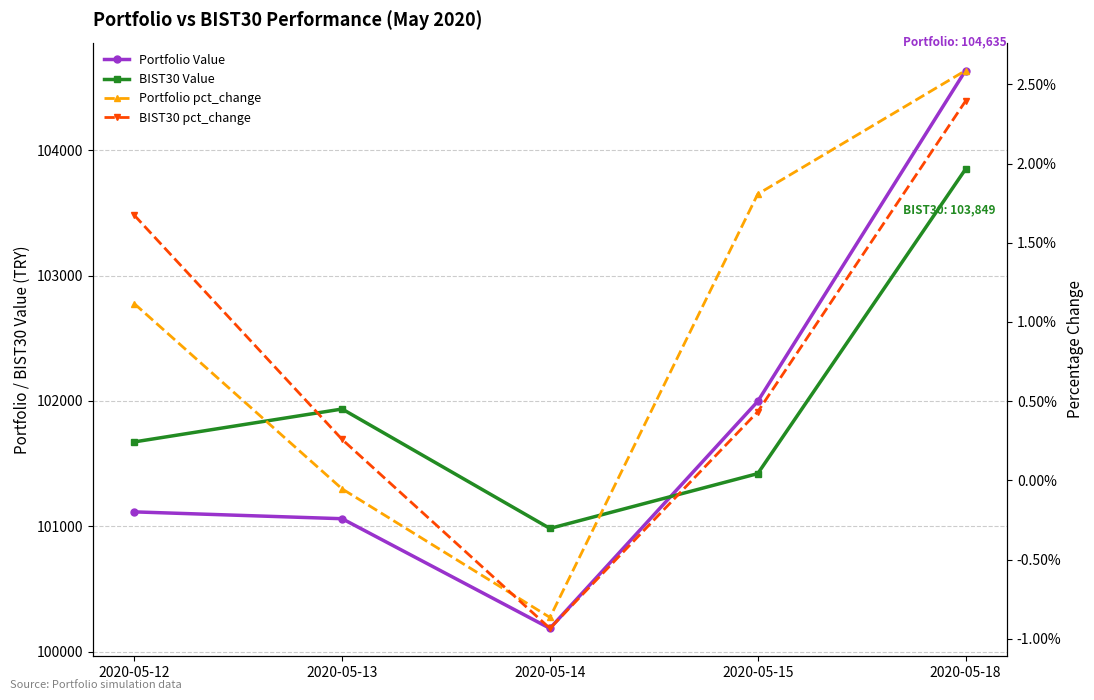

Reading left to right, extract all data points from this chart.

Portfolio Value: 2020-05-12=101115.2	2020-05-13=101060.6	2020-05-14=100186.0	2020-05-15=101996.5	2020-05-18=104635.3
BIST30 Value: 2020-05-12=101673.3	2020-05-13=101935.6	2020-05-14=100983.0	2020-05-15=101420.3	2020-05-18=103848.7
Portfolio pct_change: 2020-05-12=0.0	2020-05-13=-0.0	2020-05-14=-0.0	2020-05-15=0.0	2020-05-18=0.0
BIST30 pct_change: 2020-05-12=0.0	2020-05-13=0.0	2020-05-14=-0.0	2020-05-15=0.0	2020-05-18=0.0